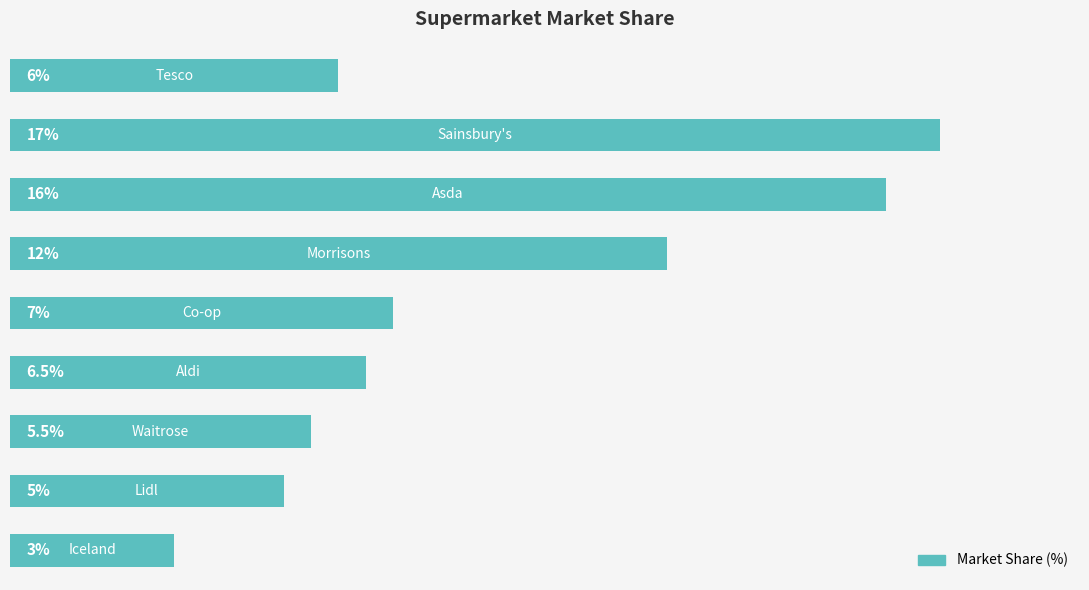

Does the chart contain any negative values?

No